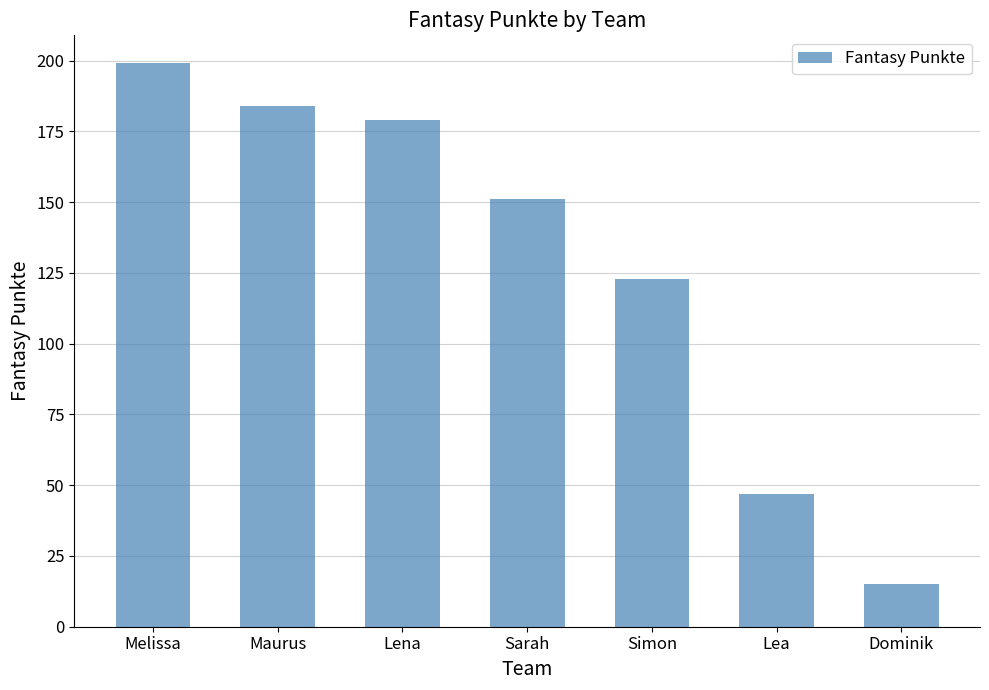

Is it true that the value at Lea is 47?

True